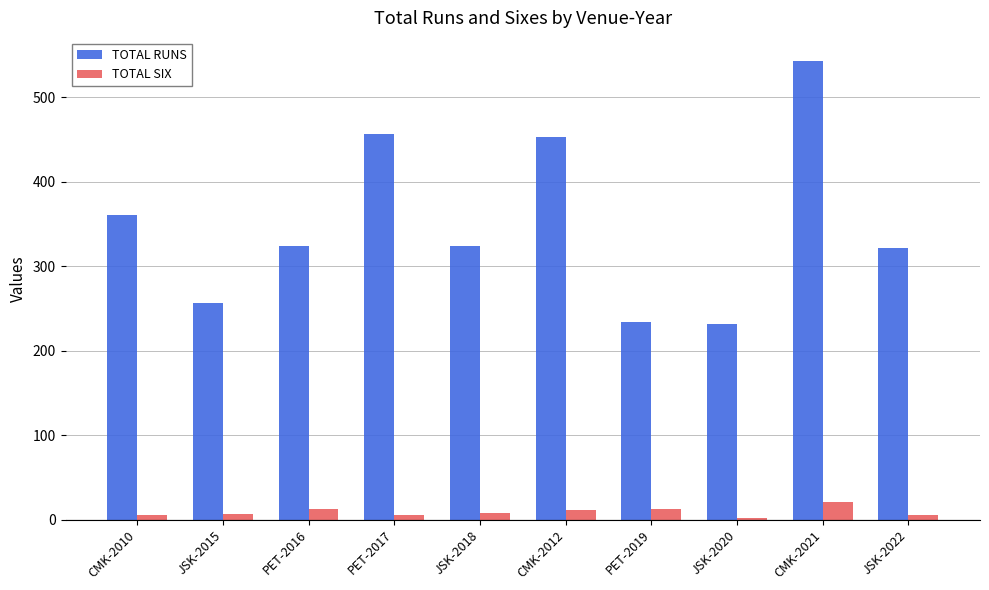

At which label is TOTAL RUNS closest to 387?

CMK-2010